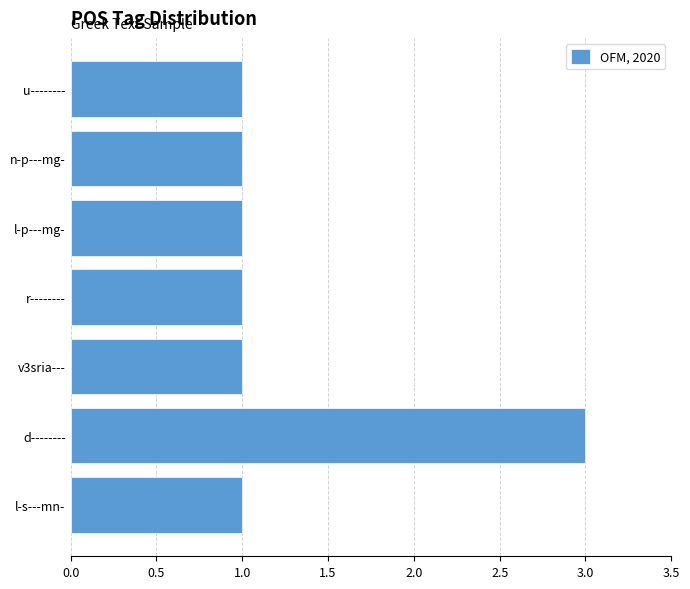

What is the ratio of the value at r-------- to the value at d--------?

0.3